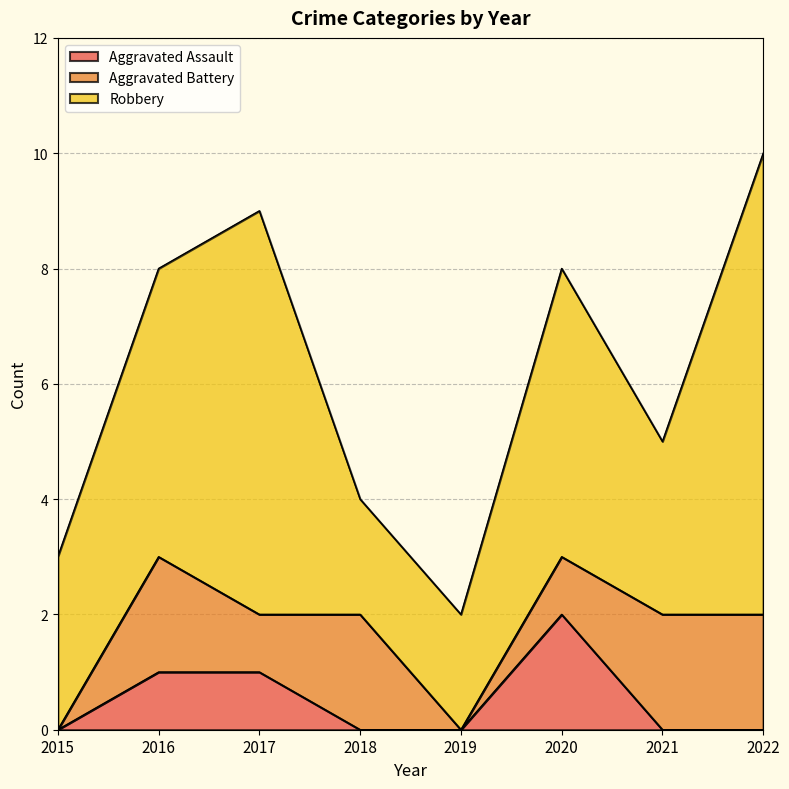

How many lines are shown in the chart?

3